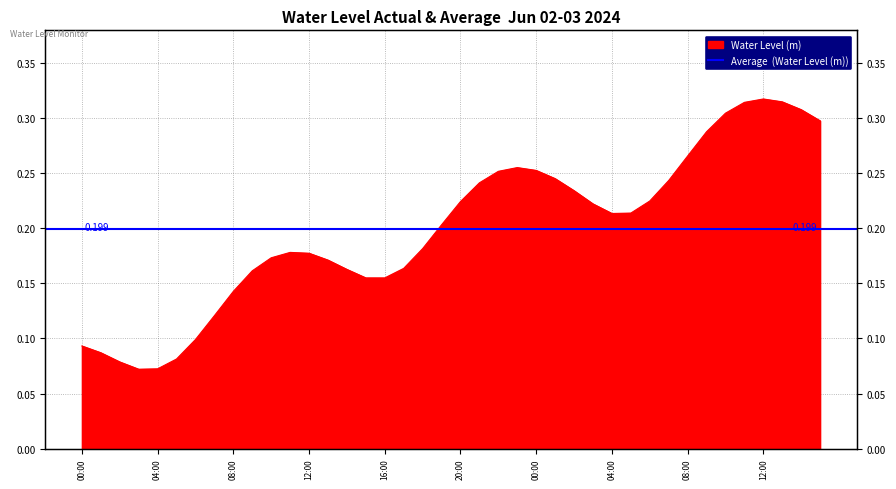

How many points are lower than both their immediate neighbors (excluding endpoints)?

3